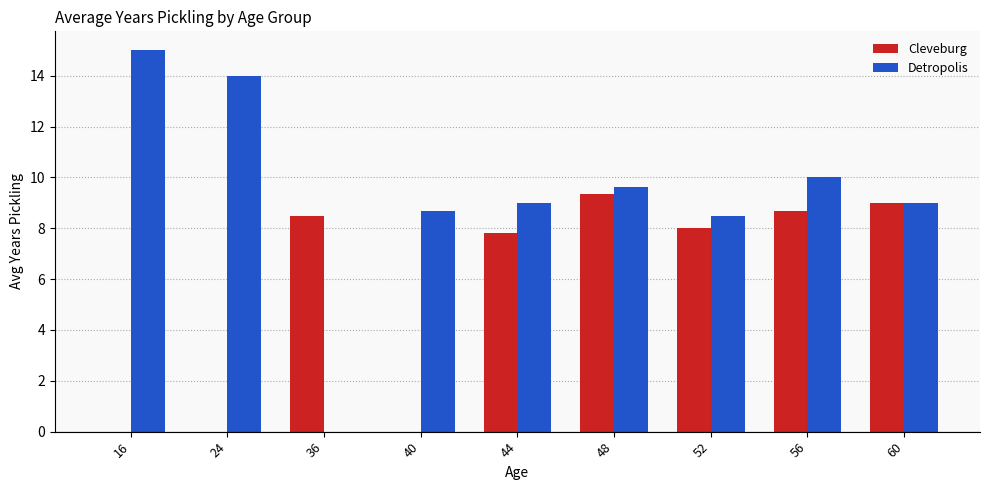

How many series are shown in this chart?

2